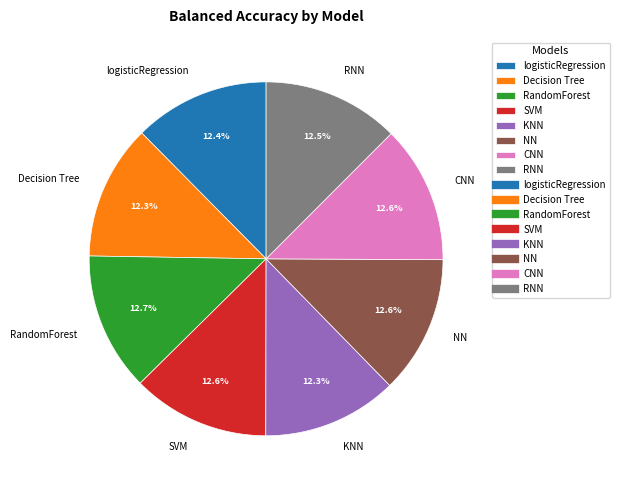

Is RNN the majority of the pie?

No